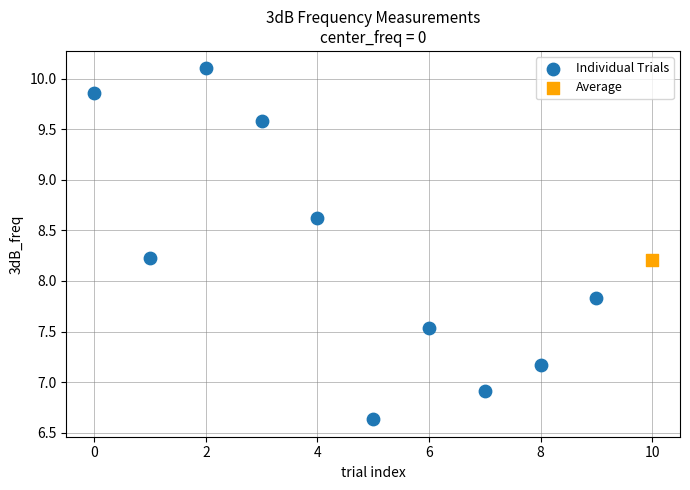

What are all the series names shown in the legend?

Individual Trials, Average